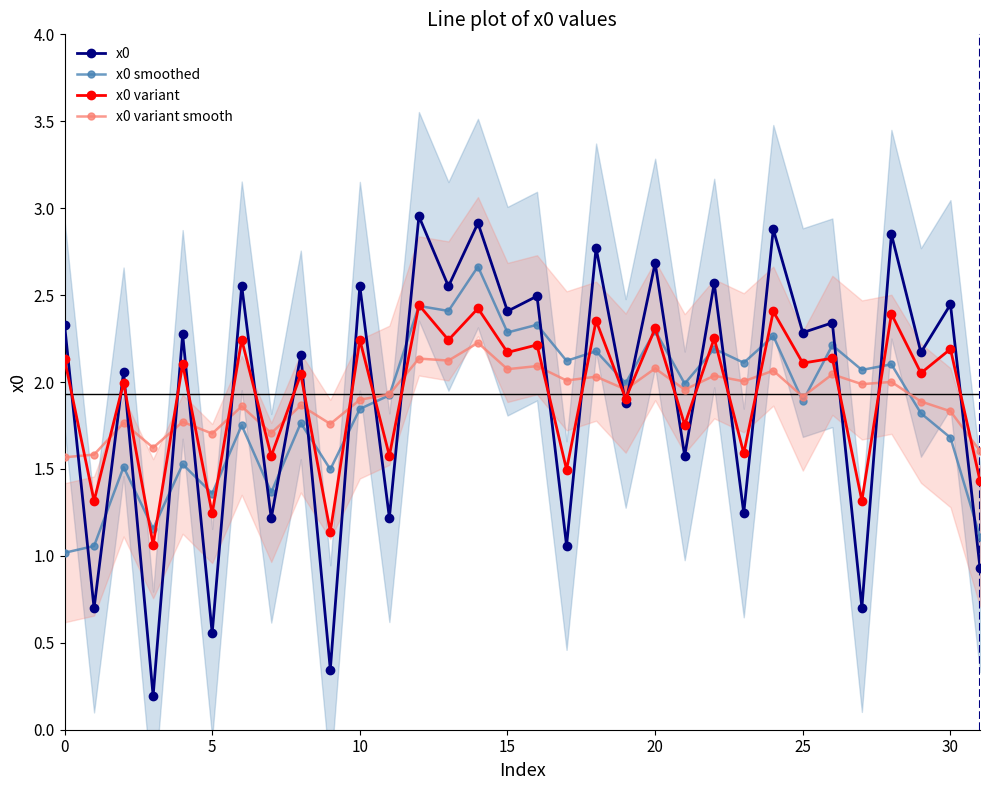

What is the value of the x0 variant smooth point at the 18th from the left?

2.0